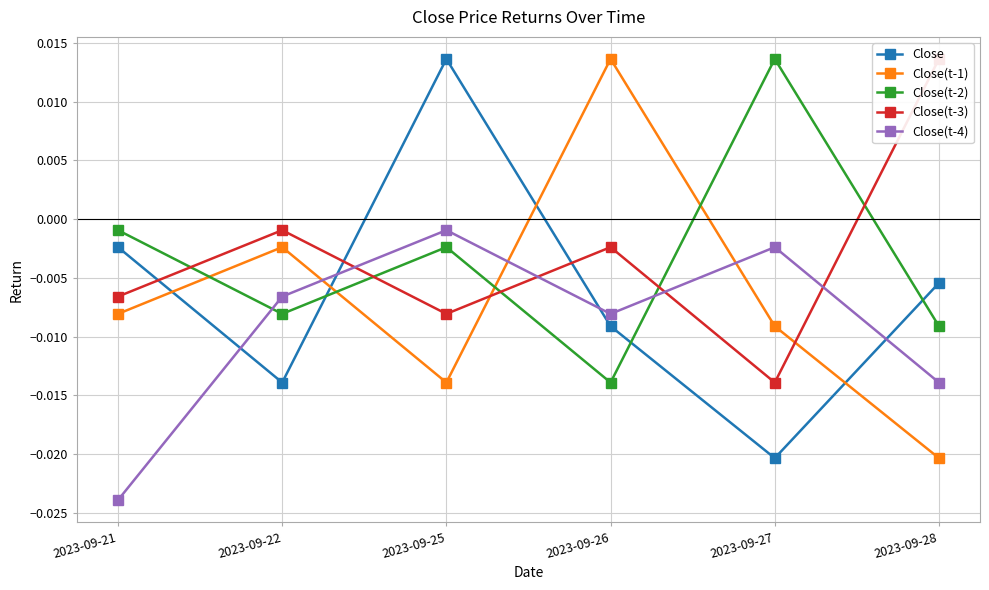

Which series ends up on top after the final intersection of Close(t-1) and Close(t-2)?

Close(t-2)